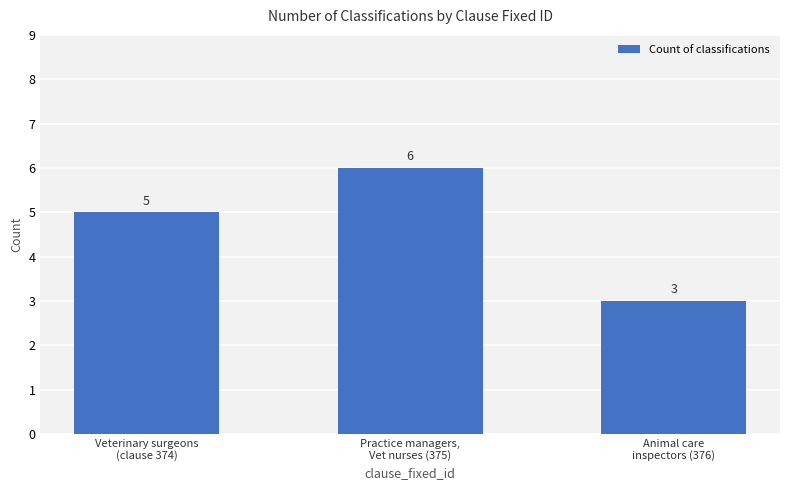

What is the average value?

5